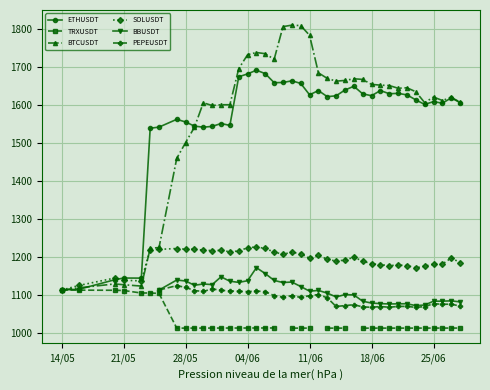

How many interior local valleys does the ETHUSDT series have?

10